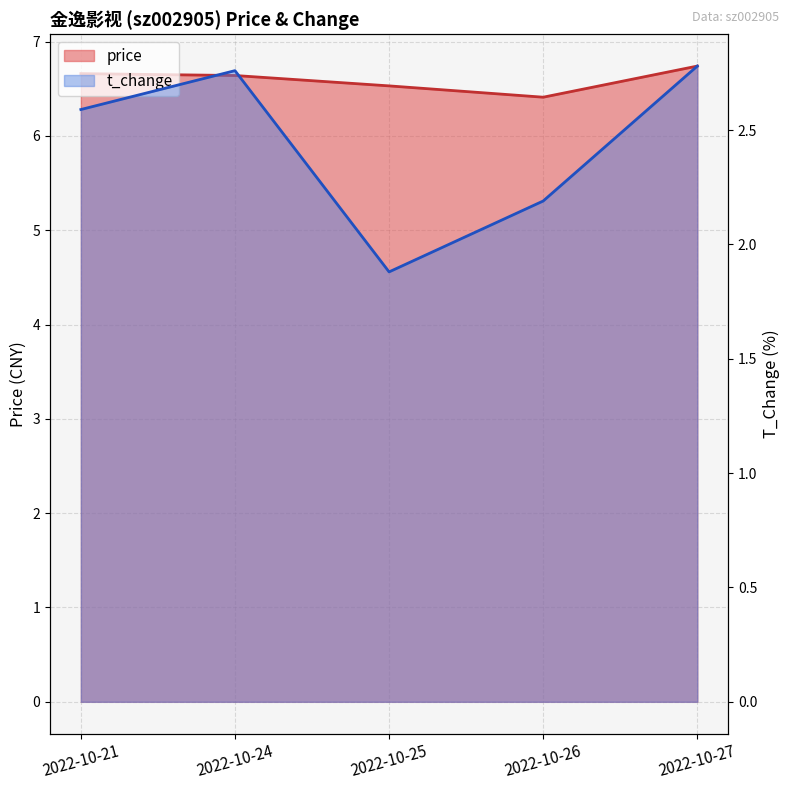

At which category is the sum across all series the highest?

2022-10-27